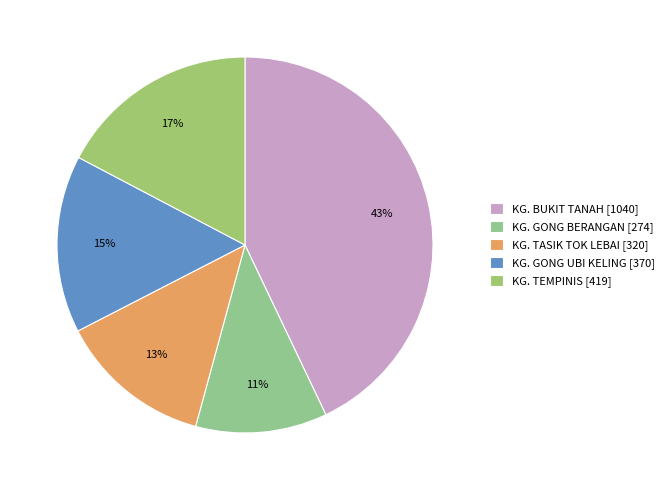

What percentage is the KG. BUKIT TANAH slice, to the nearest percent?

43%